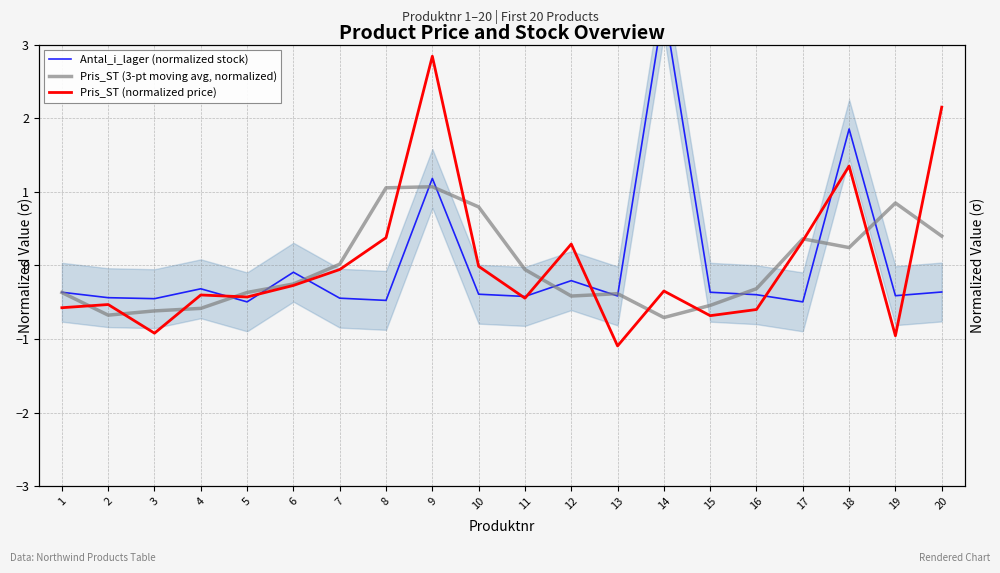

How many times do Pris_ST (normalized price) and Antal_i_lager (normalized stock) cross each other?

9